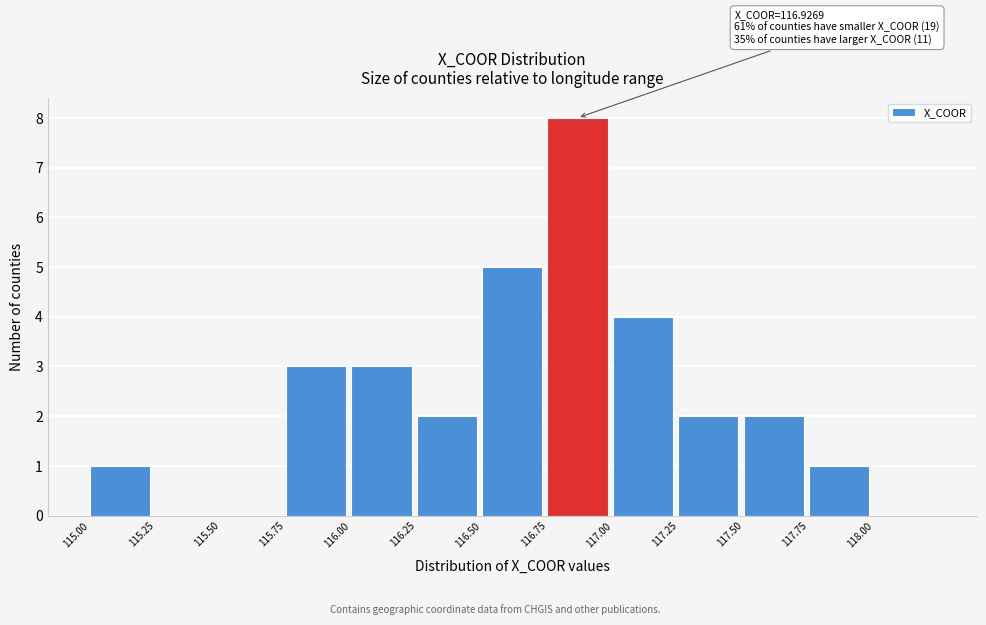

Which range on the x-axis has the tallest bar?

116.75 to 117.00